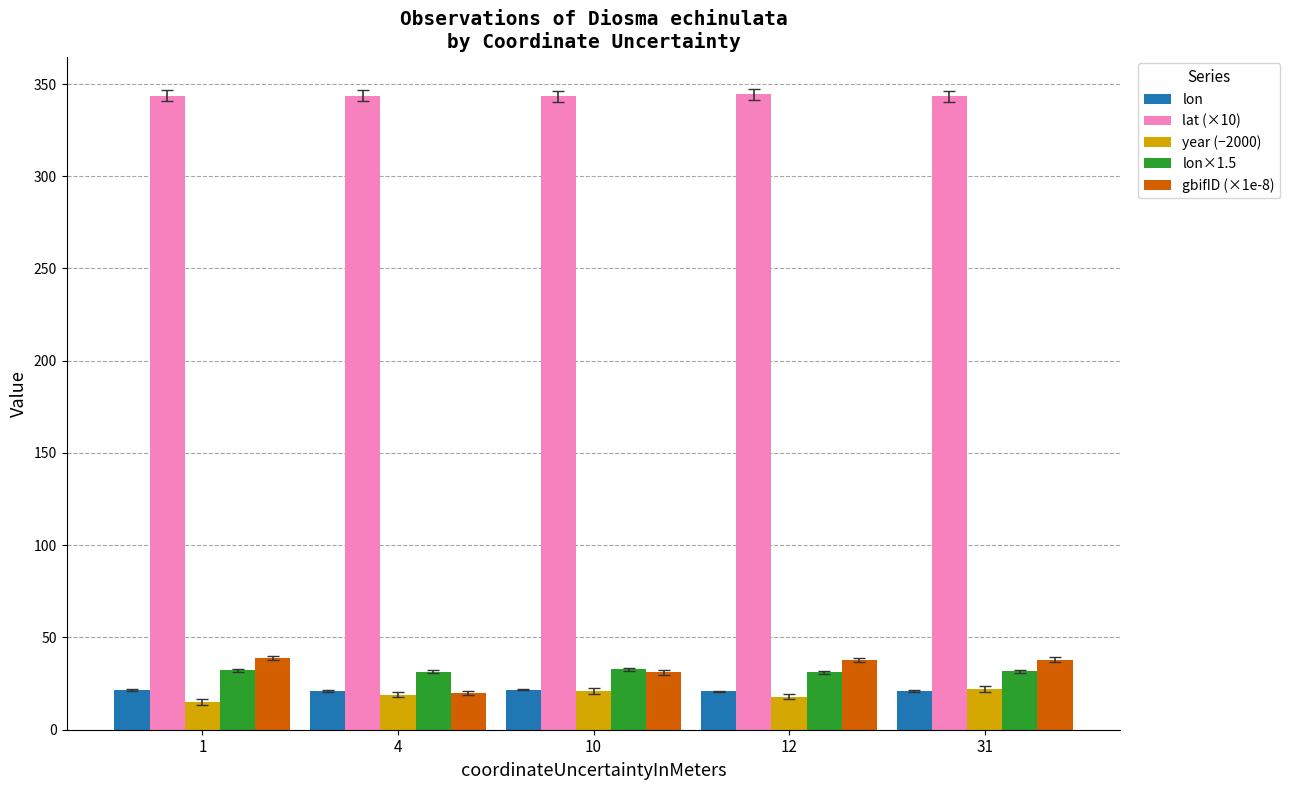

What is the minimum value for gbifID (×1e-8)?

19.9